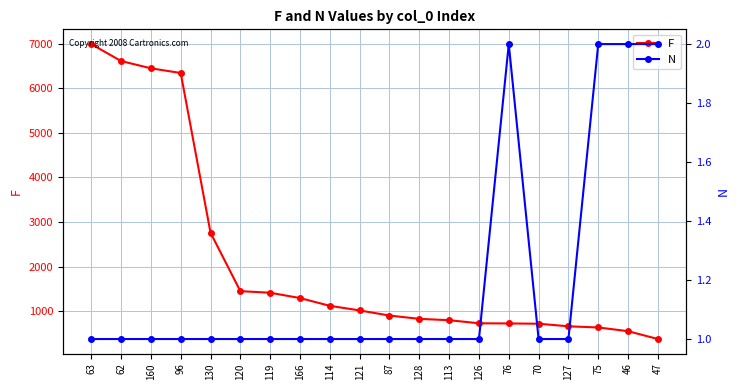

Reading left to right, transcribe all the data shown in this chart.

F: 6988	6608	6445	6340	2761	1452	1416	1297	1123	1020	905	831	801	732	728	722	664	638	555	379
N: 1	1	1	1	1	1	1	1	1	1	1	1	1	1	2	1	1	2	2	2